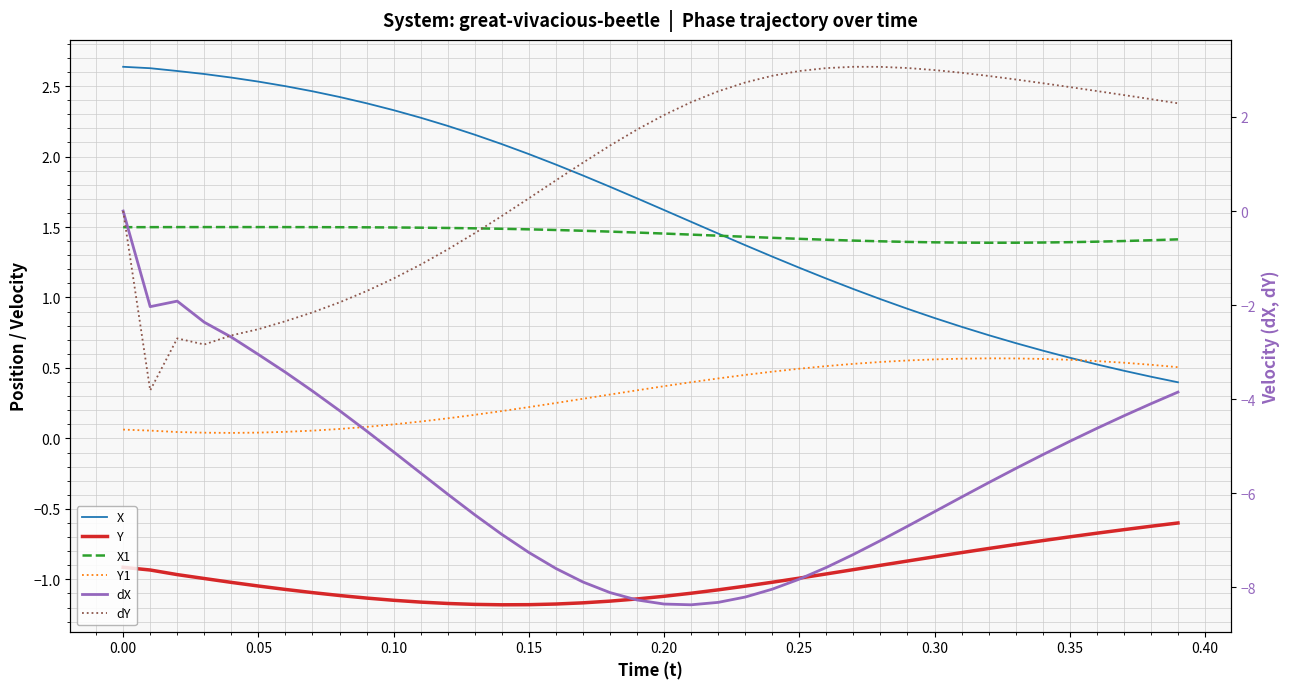

What is the average value of the Y1 series?

0.3